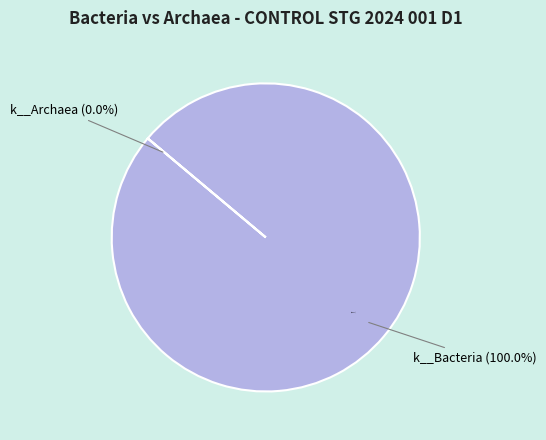

How much of the chart is everything except k__Archaea?

100.0%